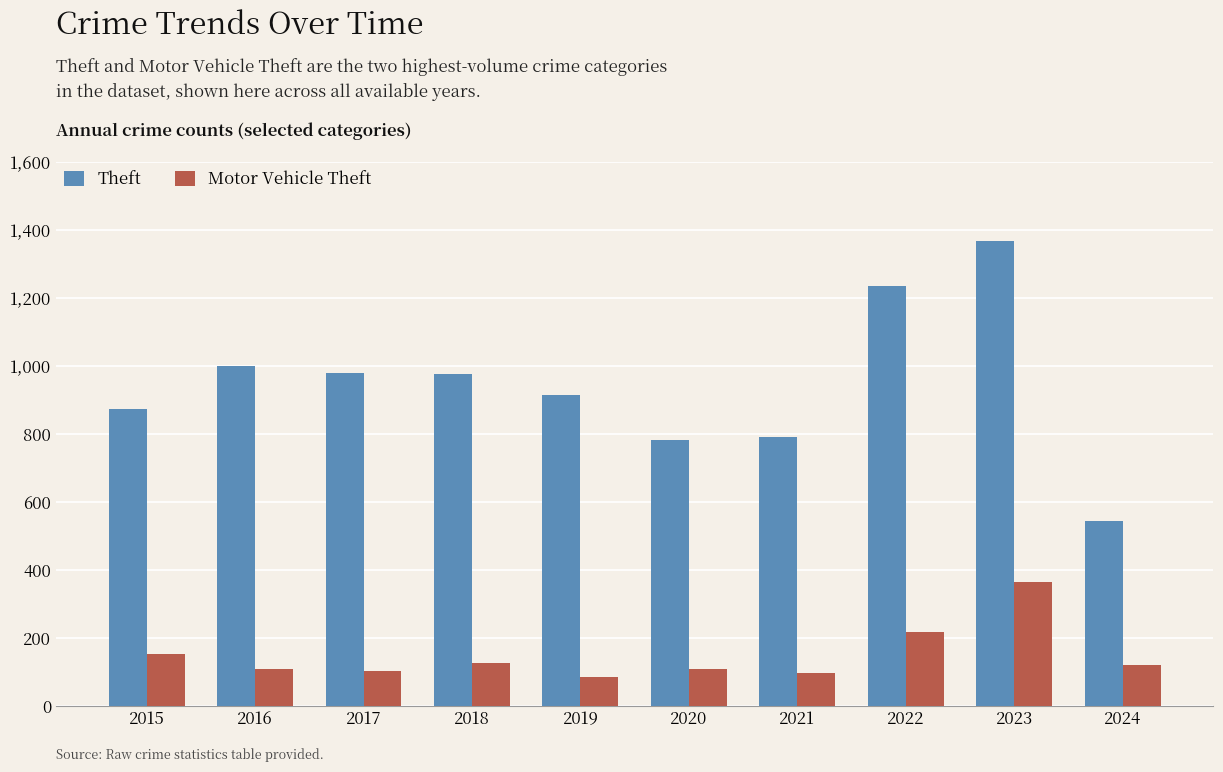

What is the value of the Theft bar at the 10th from the left?

544